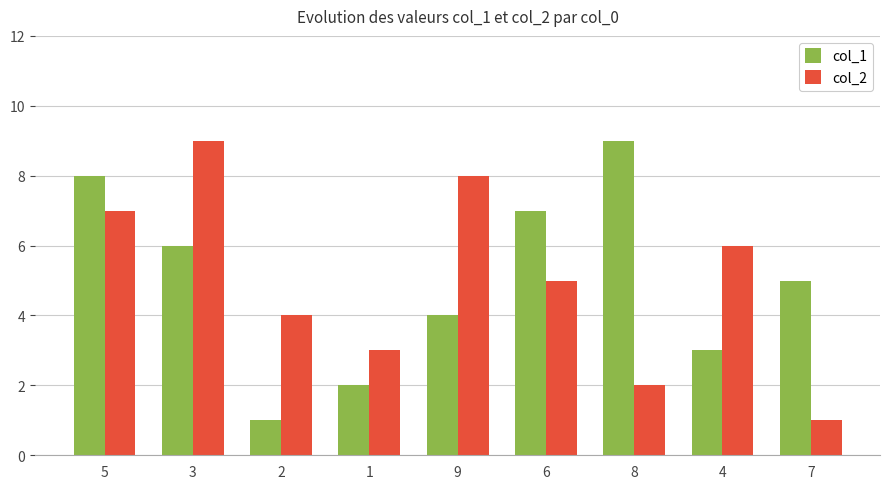

Count the col_1 values in the range 3 to 7.

5